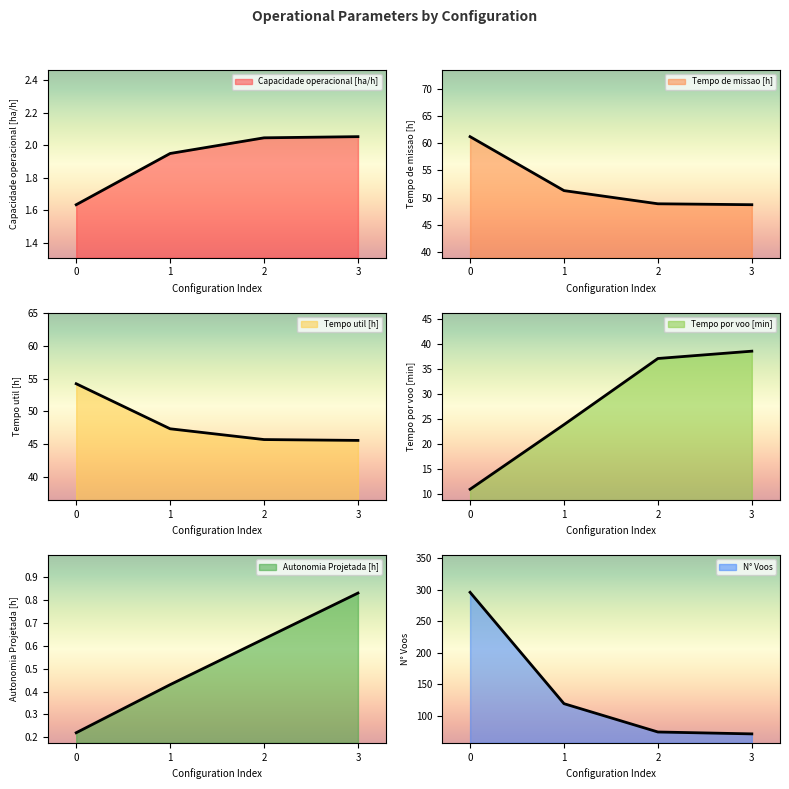

True or false: Autonomia Projetada [h] and Capacidade operacional [ha/h] intersect in this chart.

False